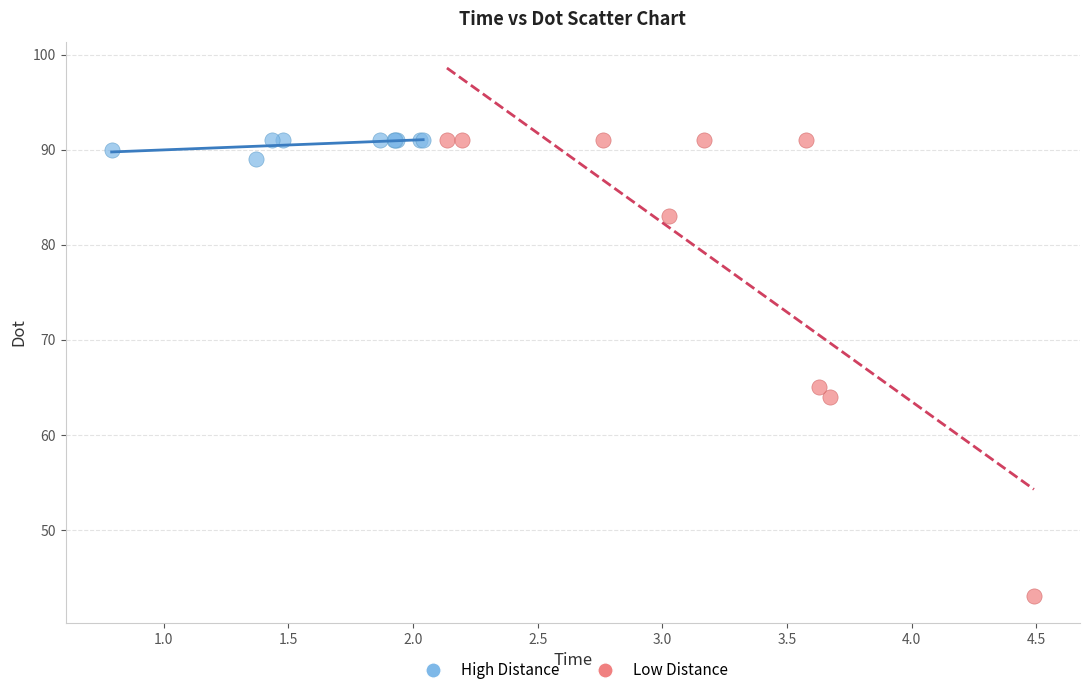

Which series has the largest Y range (max minus min)?

Low Distance